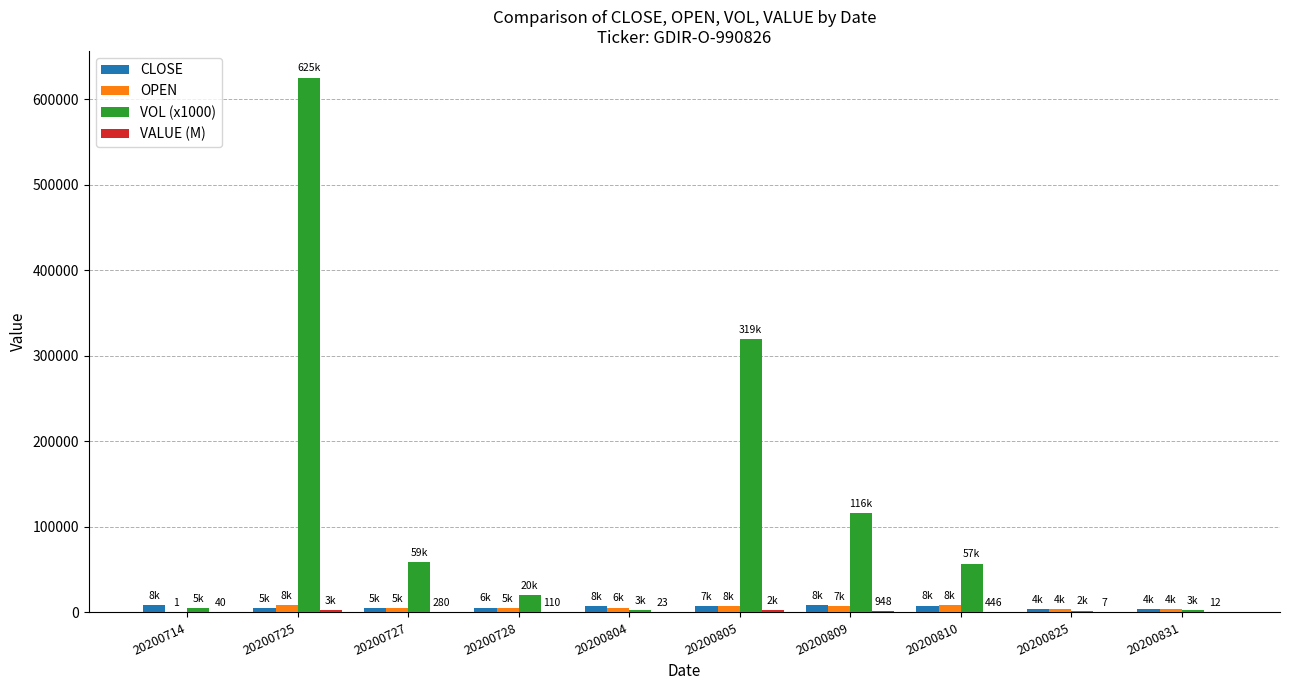

What is the difference between the CLOSE values at 20200725 and 20200714?

3266.0